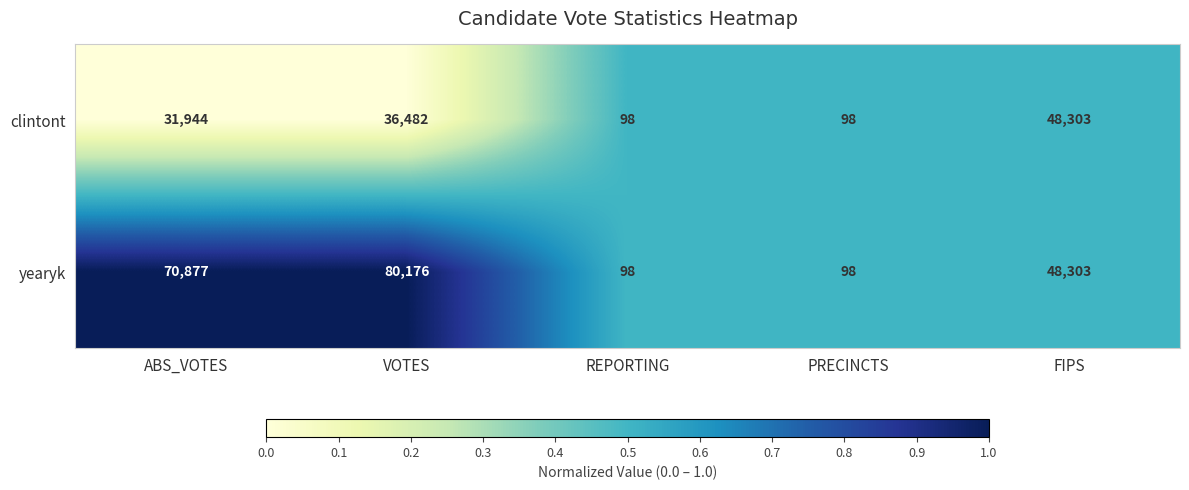

Read the yearyk value at PRECINCTS.

98